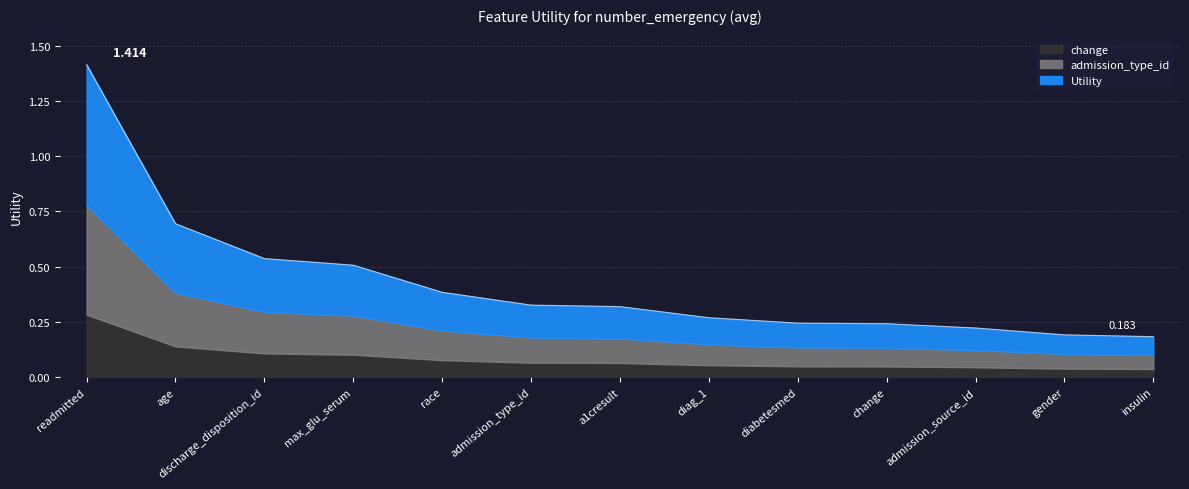

True or false: there are more than 1 points higher than both neighbors.

False